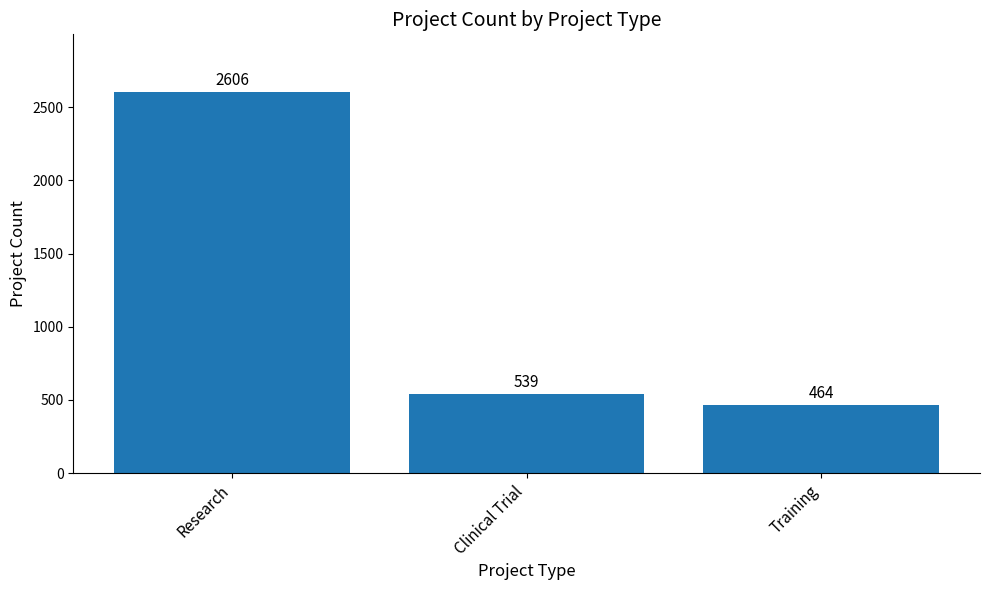

What is the label of the 1st bar from the left?

Research